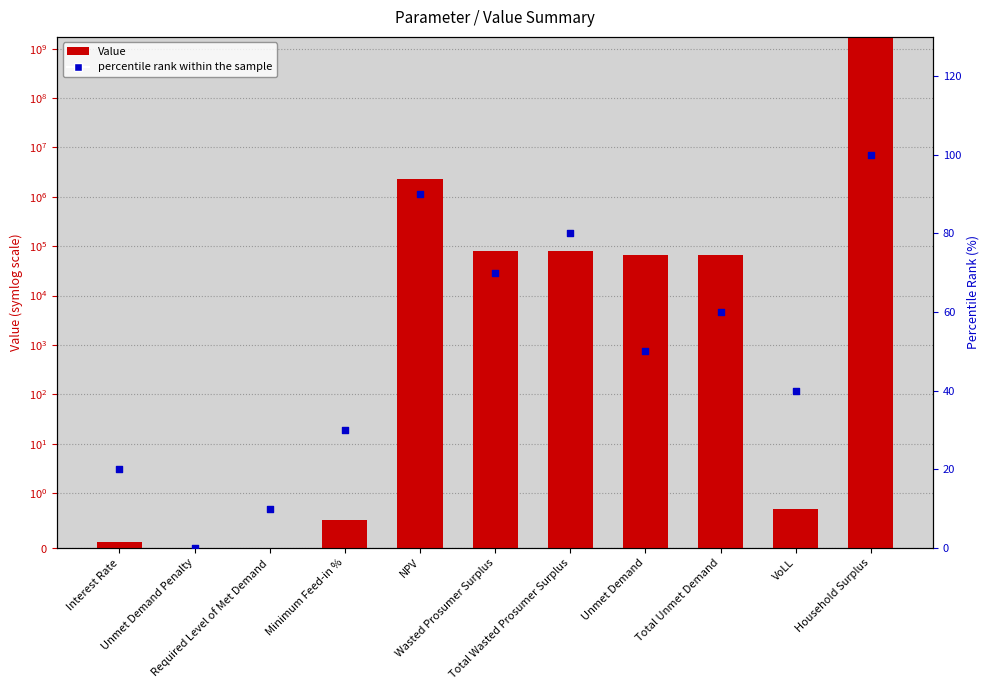

Which series has the largest total across all categories?

Value